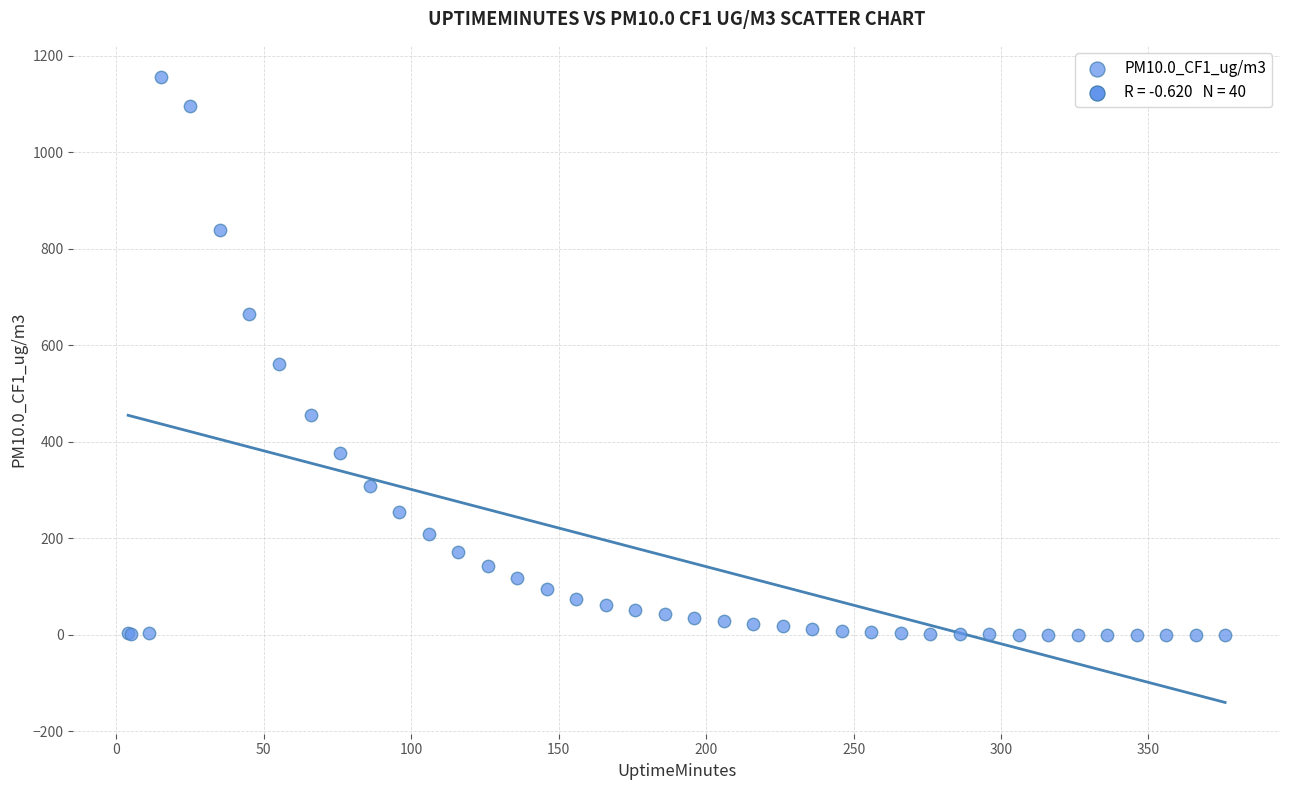

What Y value in the scatter plot is closest to 577?

561.2